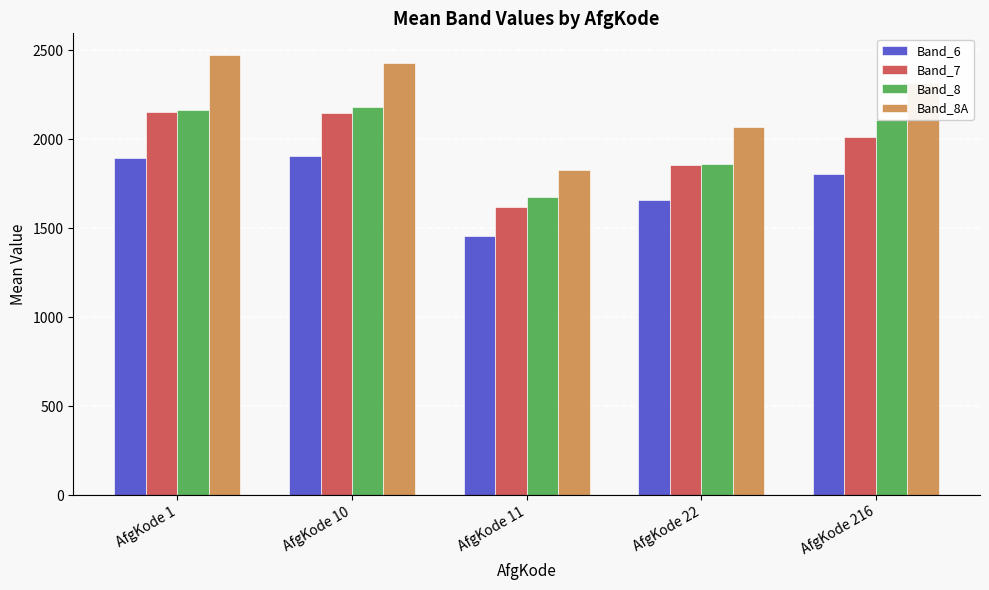

Rank the series by their maximum value, from lowest to highest.

Band_6, Band_7, Band_8, Band_8A